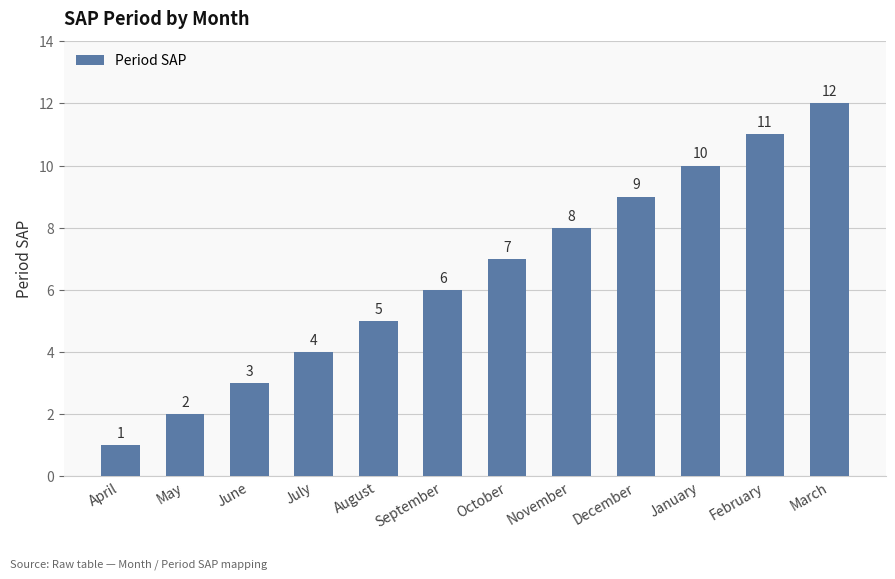

Count the number of categories in the chart.

12